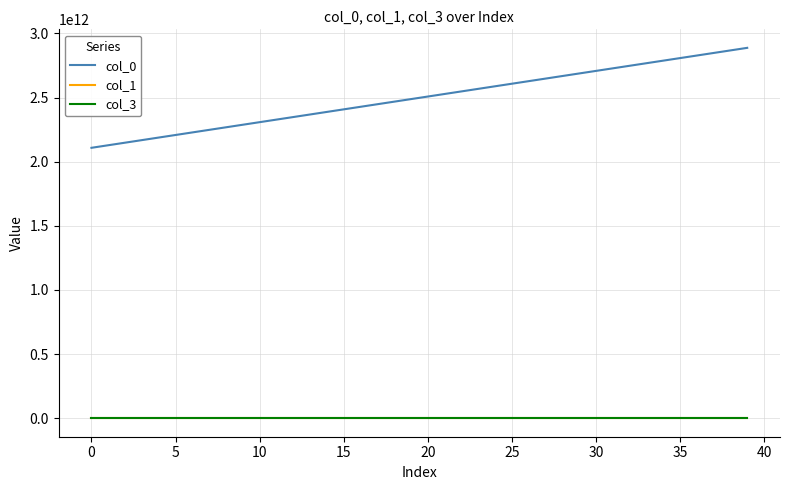

True or false: col_0 and col_1 cross at least once.

False